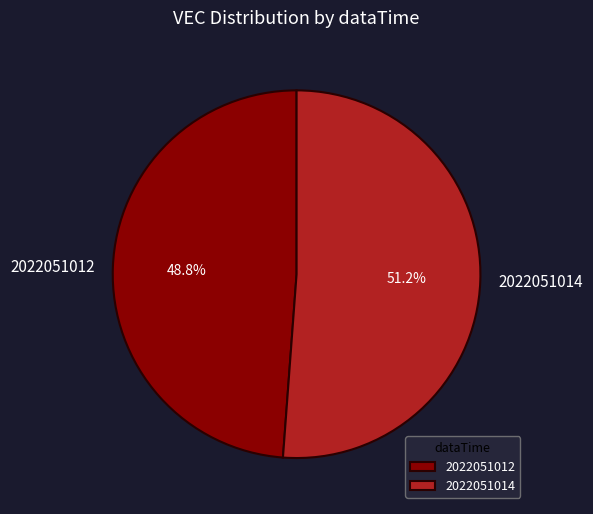

To the nearest percent, what percentage of the pie is 2022051012?

49%